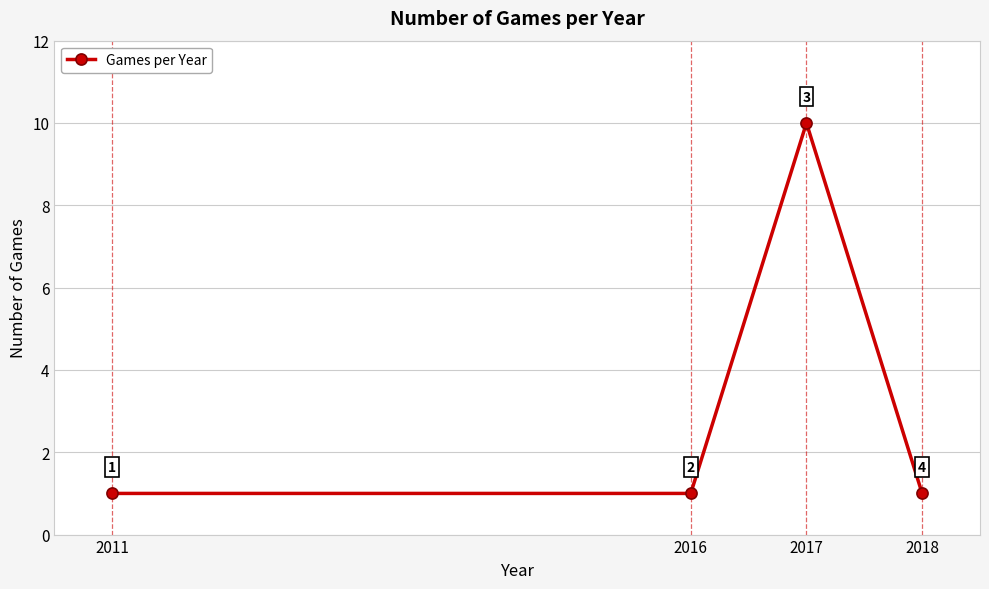

Is it true that the value at 2011 is 1?

True